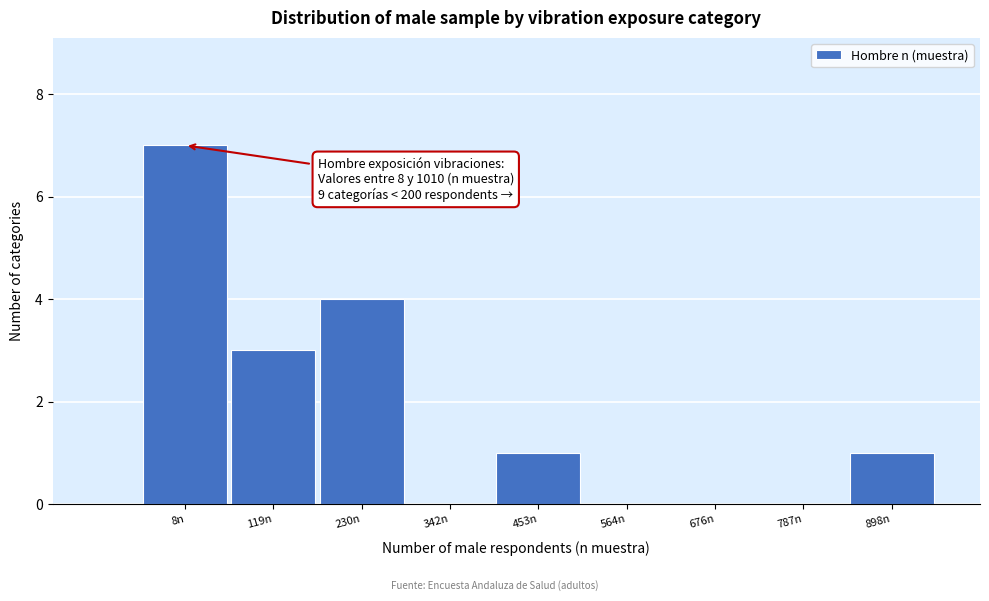

Reading left to right, extract all data points from this chart.

8n=7	119n=3	230n=4	342n=0	453n=1	564n=0	676n=0	787n=0	898n=1